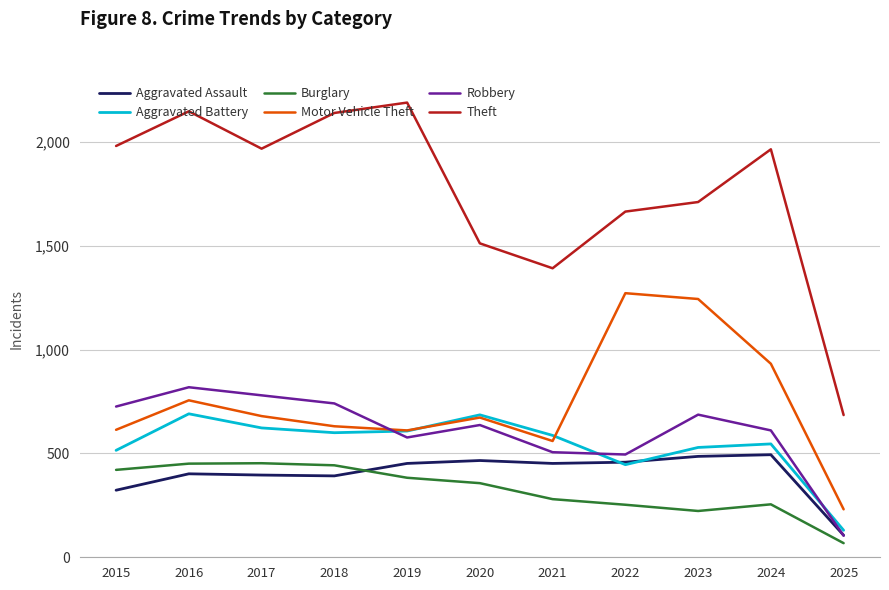

The Aggravated Battery series shows 214 at 2023. True or false?

False